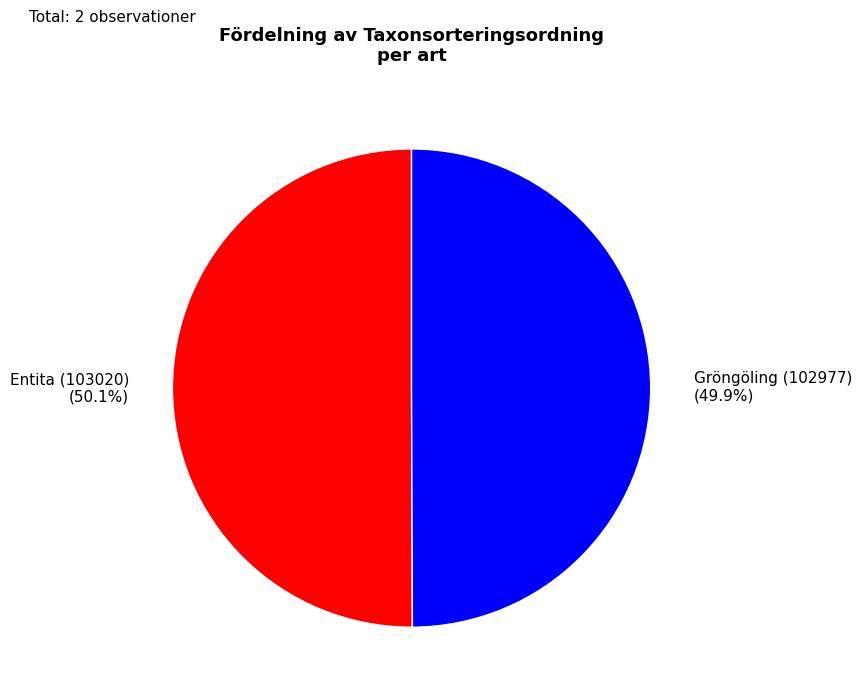

To the nearest percent, what percentage of the pie is Entita (103020)?

50%